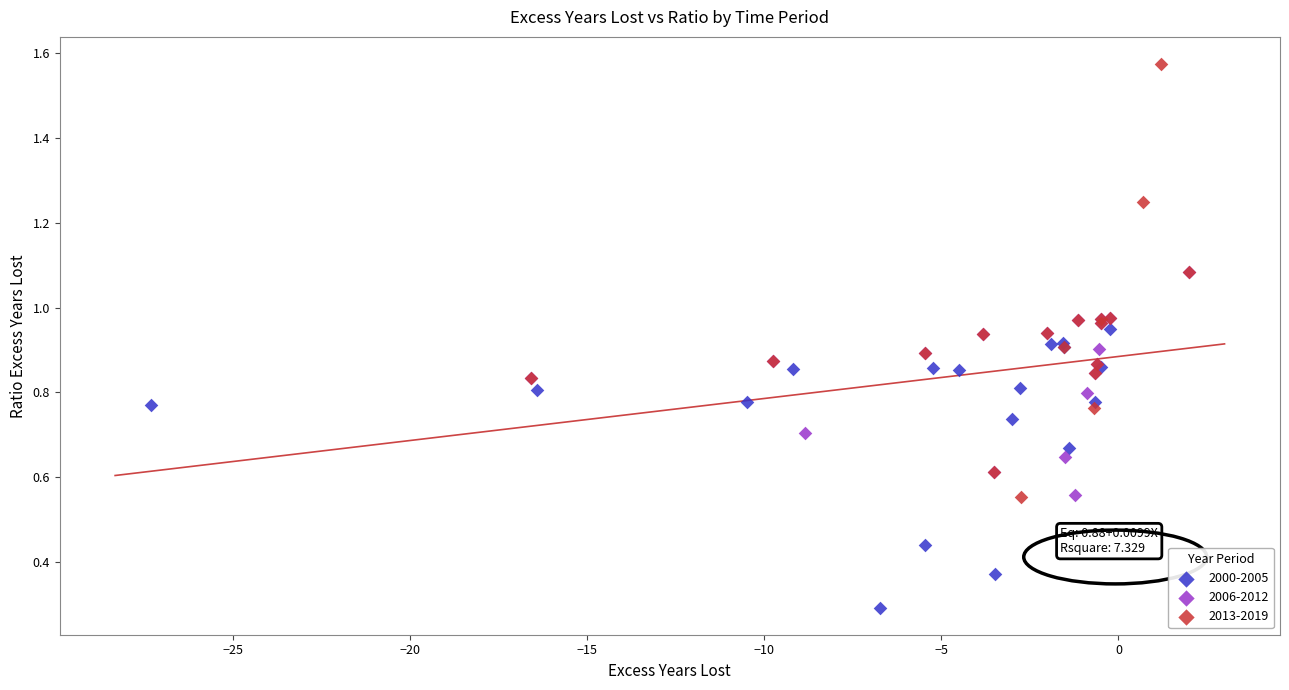

Which series contains the highest Y value?

2013-2019